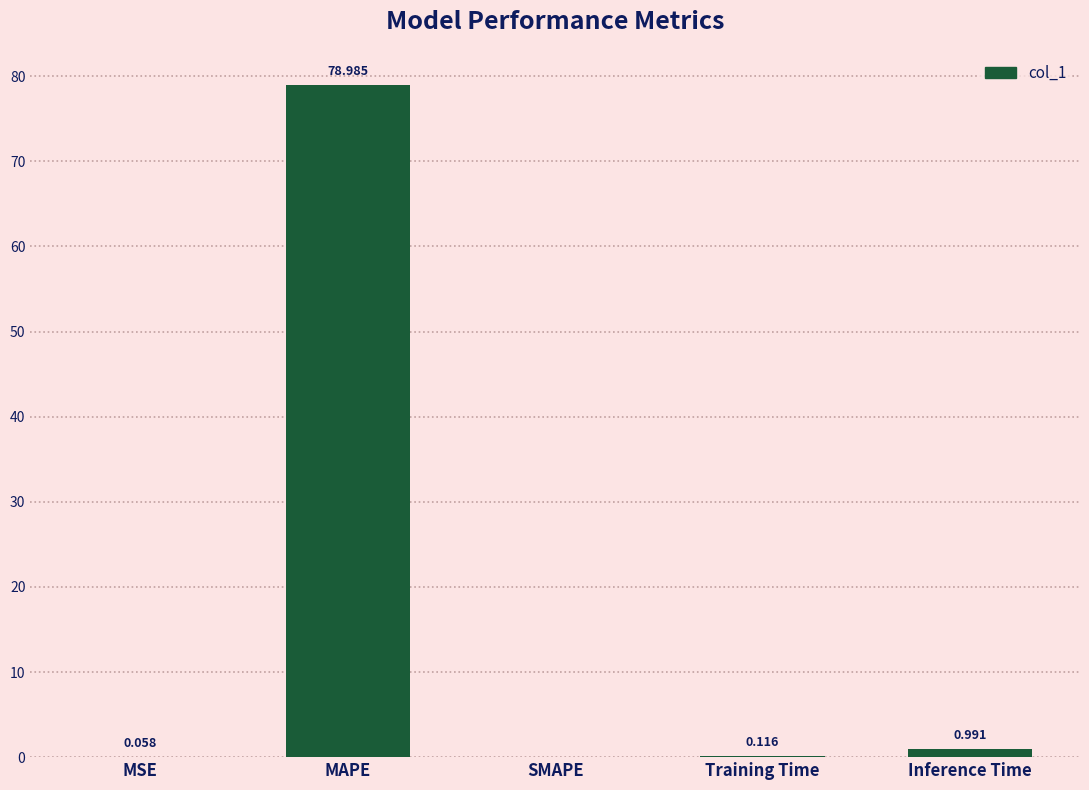

What is the average value?

16.0